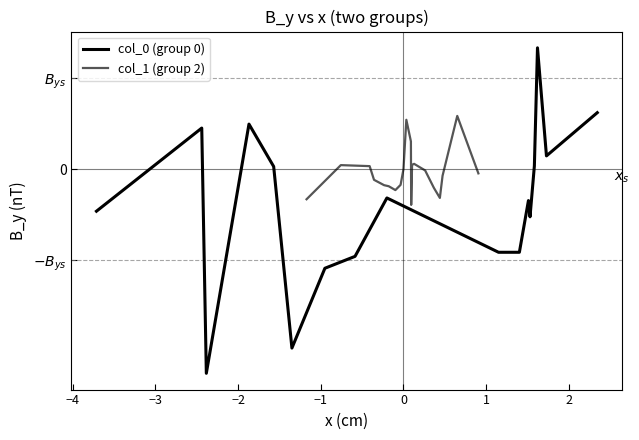

List the labels in order of col_1 value, smallest first.

3, 14, 1, 13, 9, 12, 6, 15, 2, 0, 4, 10, 8, 5, 11, 16, 7